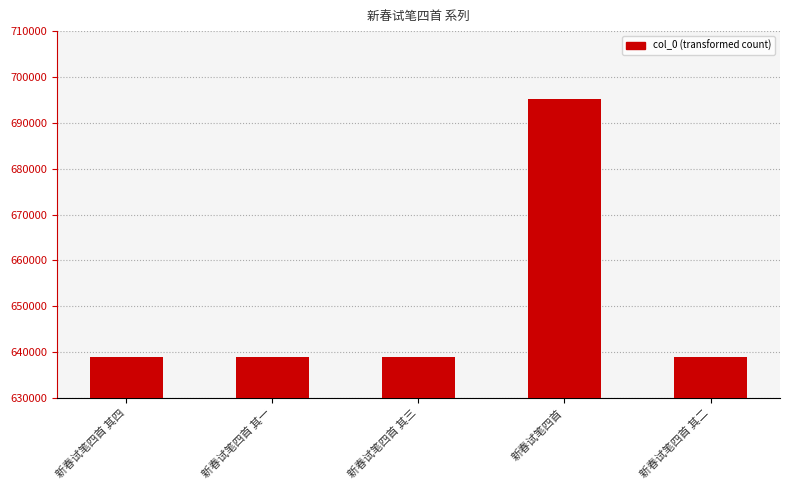

True or false: the data shows 1066226 at 新春试笔四首 其一.

False